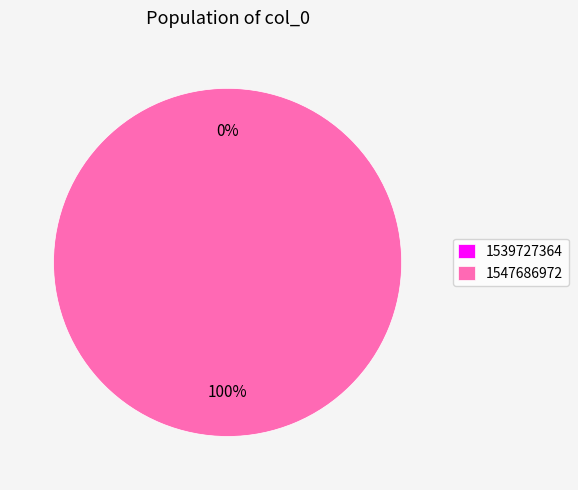

What portion of the pie excludes 1539727364?

100.0%